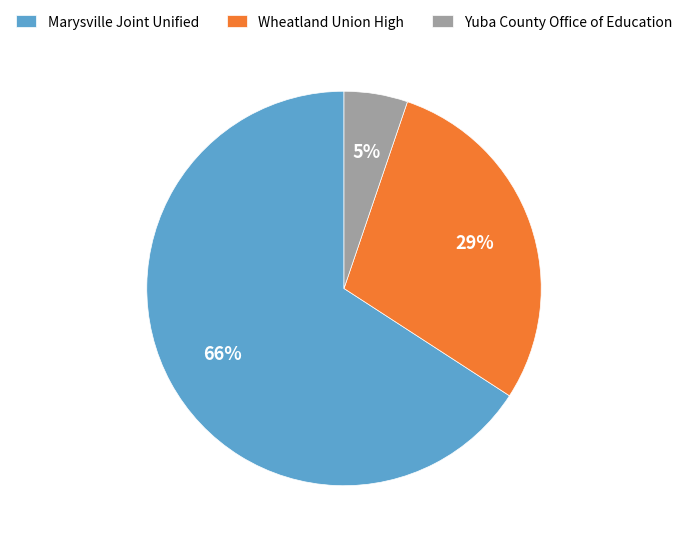

Does Wheatland Union High represent more than half of the total?

No